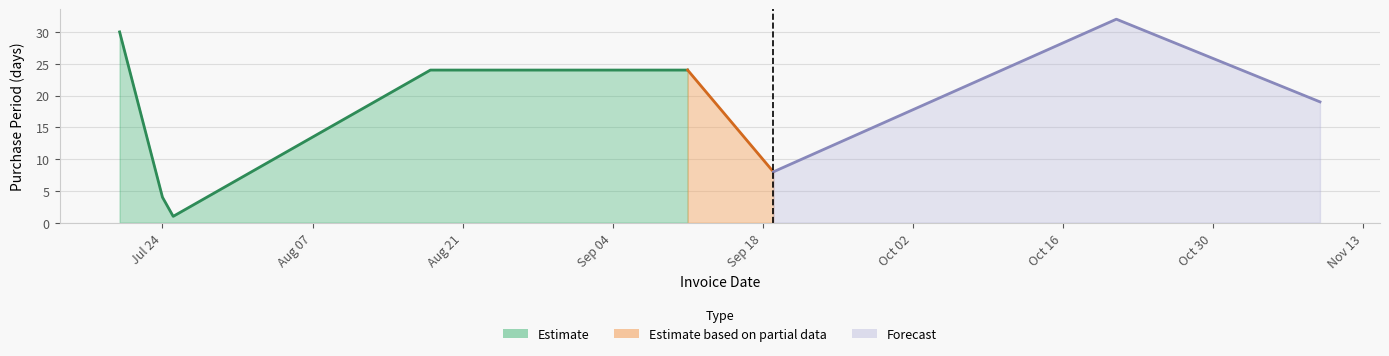

Count the number of values greater than 24.

2